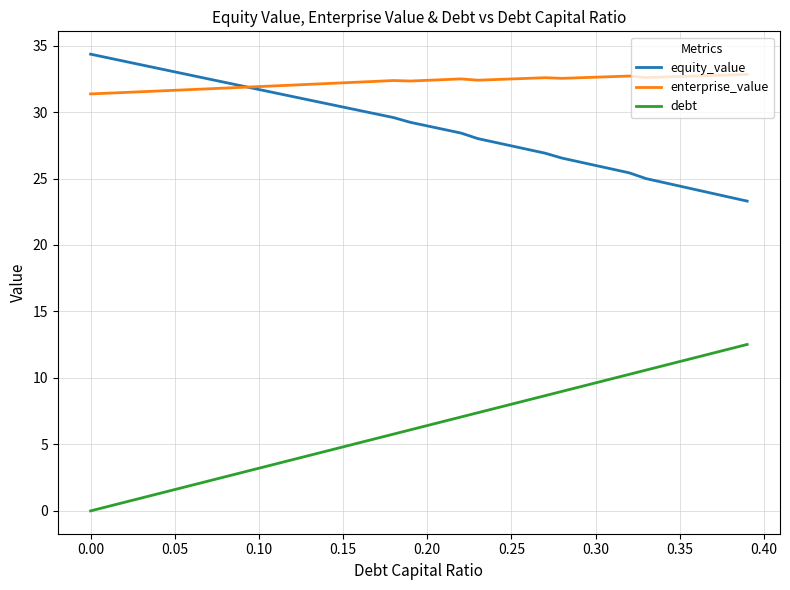

True or false: debt and equity_value cross at least once.

False